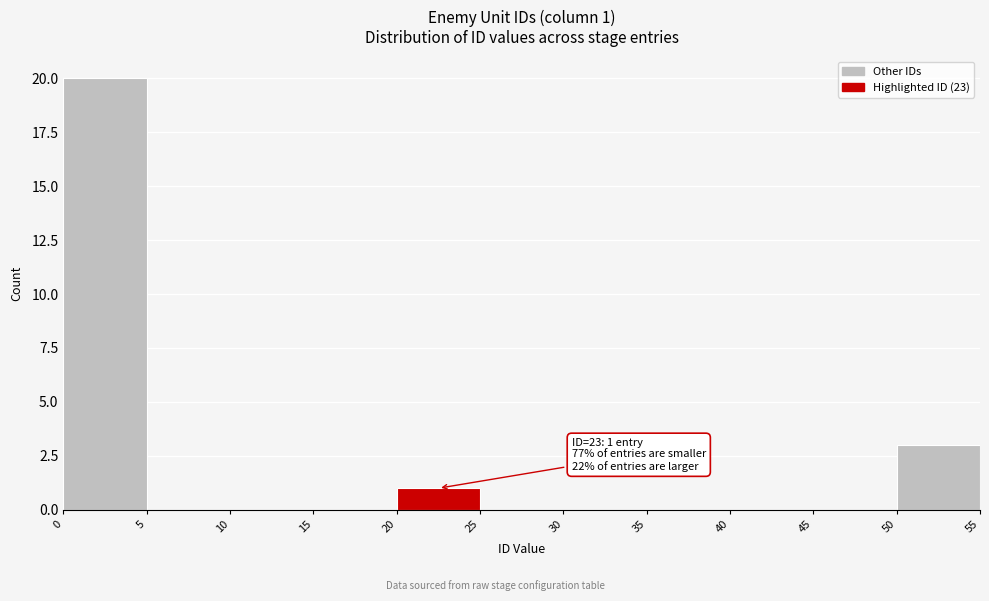

Over which range of the x-axis is the bar tallest?

0 to 5